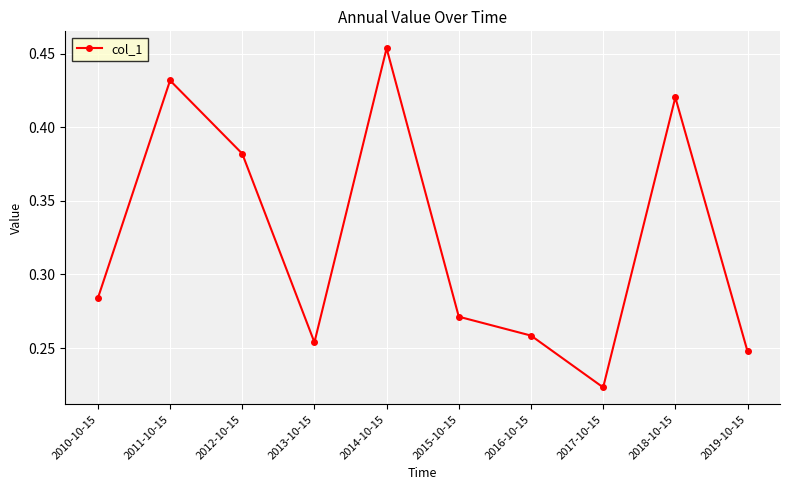

What is the sum of the values at 2016-10-15 and 2012-10-15?

0.6